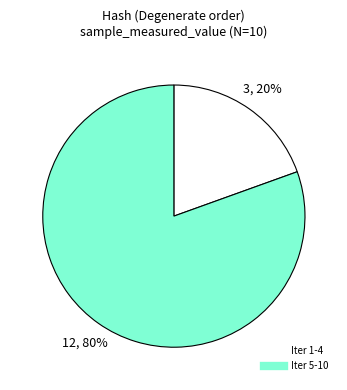

Does any single category account for the majority?

Yes